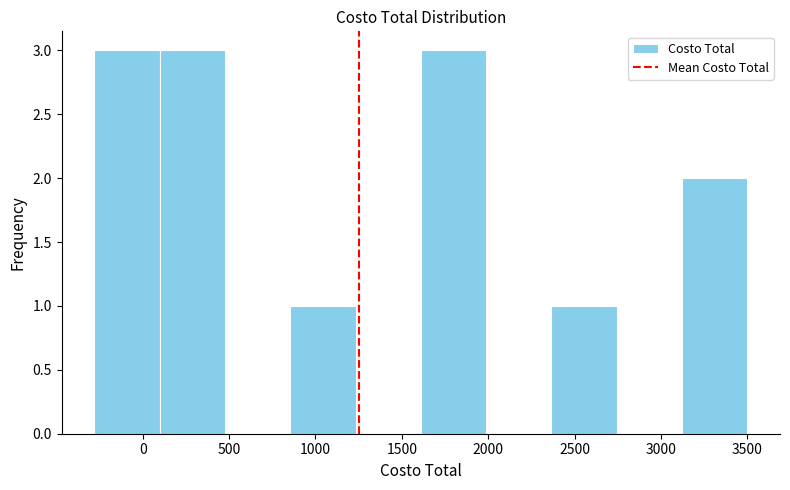

Reading left to right, list every bar in this chart as the range it spans on the x-axis followed by its height. Neither the bar edges nor the heights are printed on the chart, so give them approximately, as read against the axes.

-300 to 100: 3
100 to 500: 3
500 to 850: 0
850 to 1250: 1
1250 to 1600: 0
1600 to 2000: 3
2000 to 2350: 0
2350 to 2750: 1
2750 to 3100: 0
3100 to 3500: 2